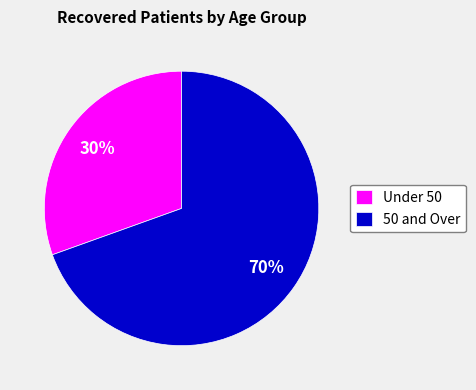

Combined, do Under 50 and 50 and Over account for over 50%?

Yes